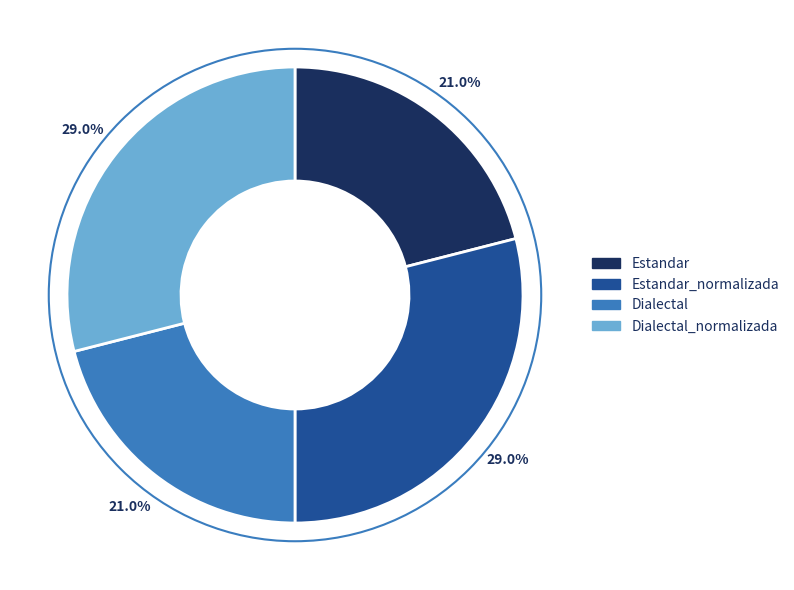

How many segments does this pie chart have?

4